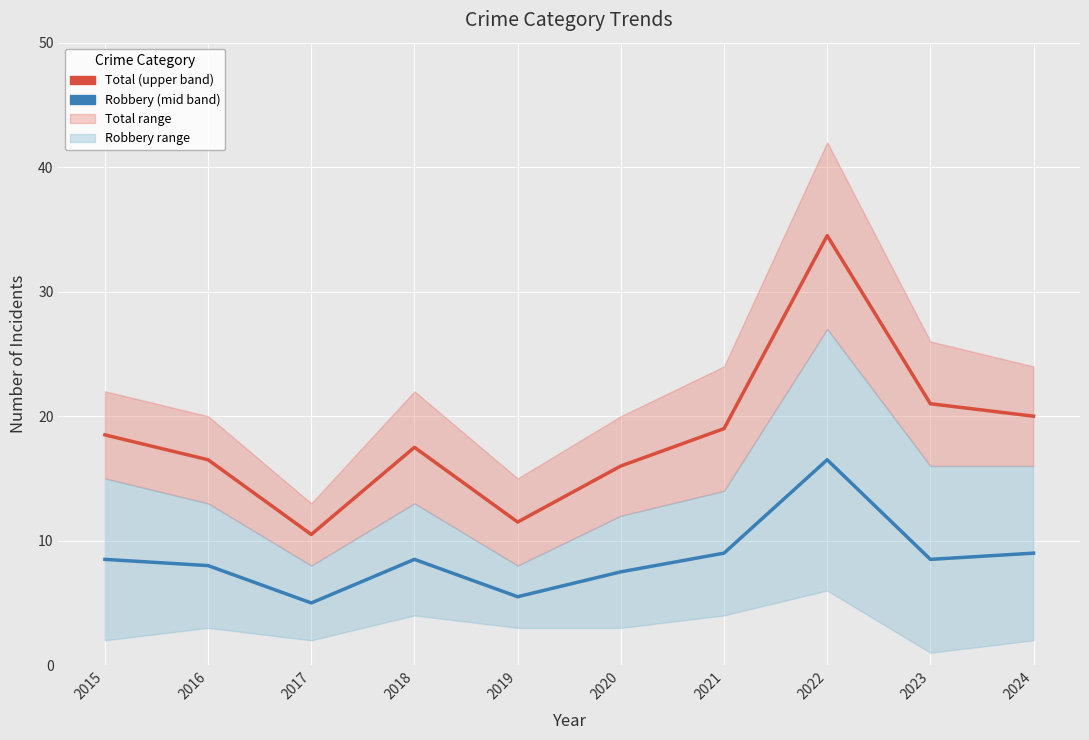

True or false: Total (upper band) and Robbery (mid band) intersect in this chart.

False